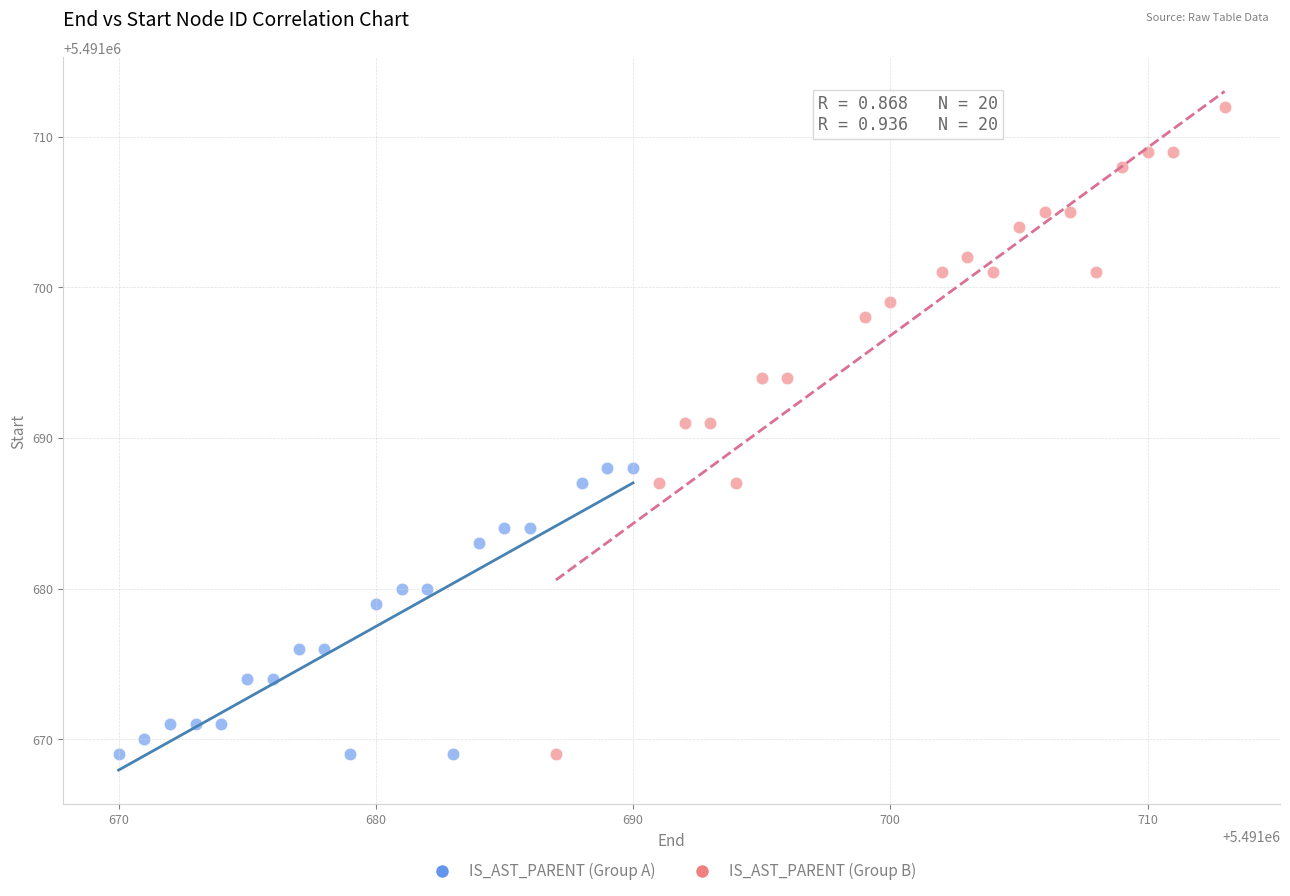

What are all the series names shown in the legend?

IS_AST_PARENT (Group A), IS_AST_PARENT (Group B)